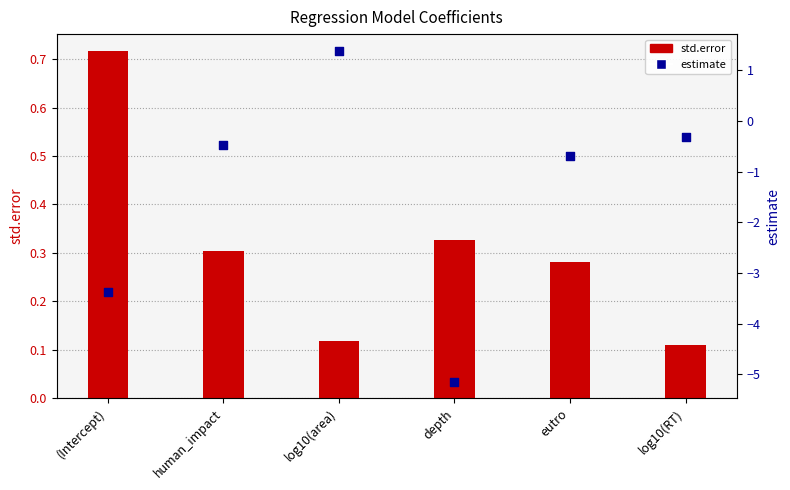

Which series has the largest total across all categories?

std.error